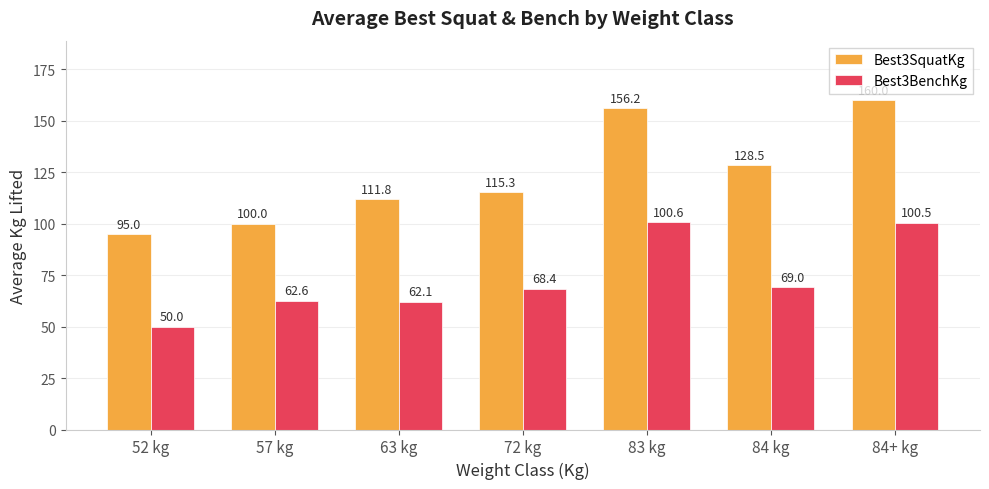

At which label is Best3BenchKg closest to 75?

84 kg